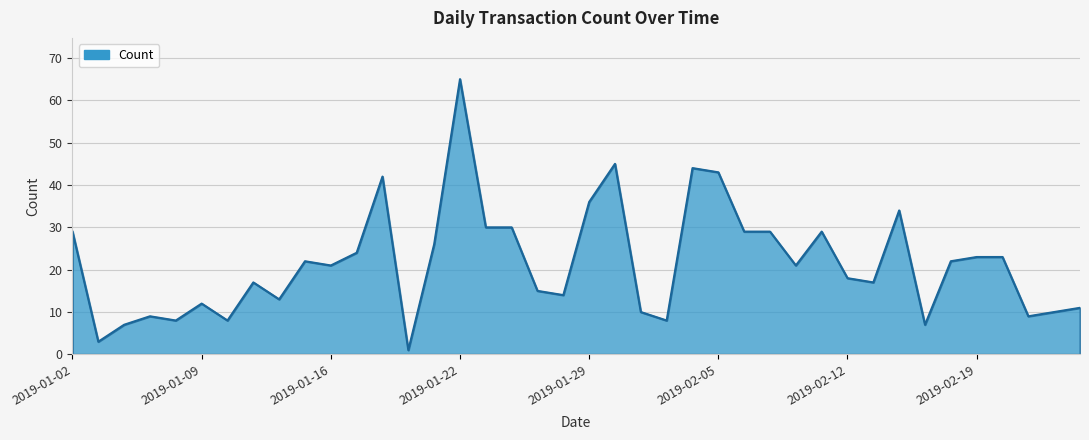

What is the greatest value displayed?

65